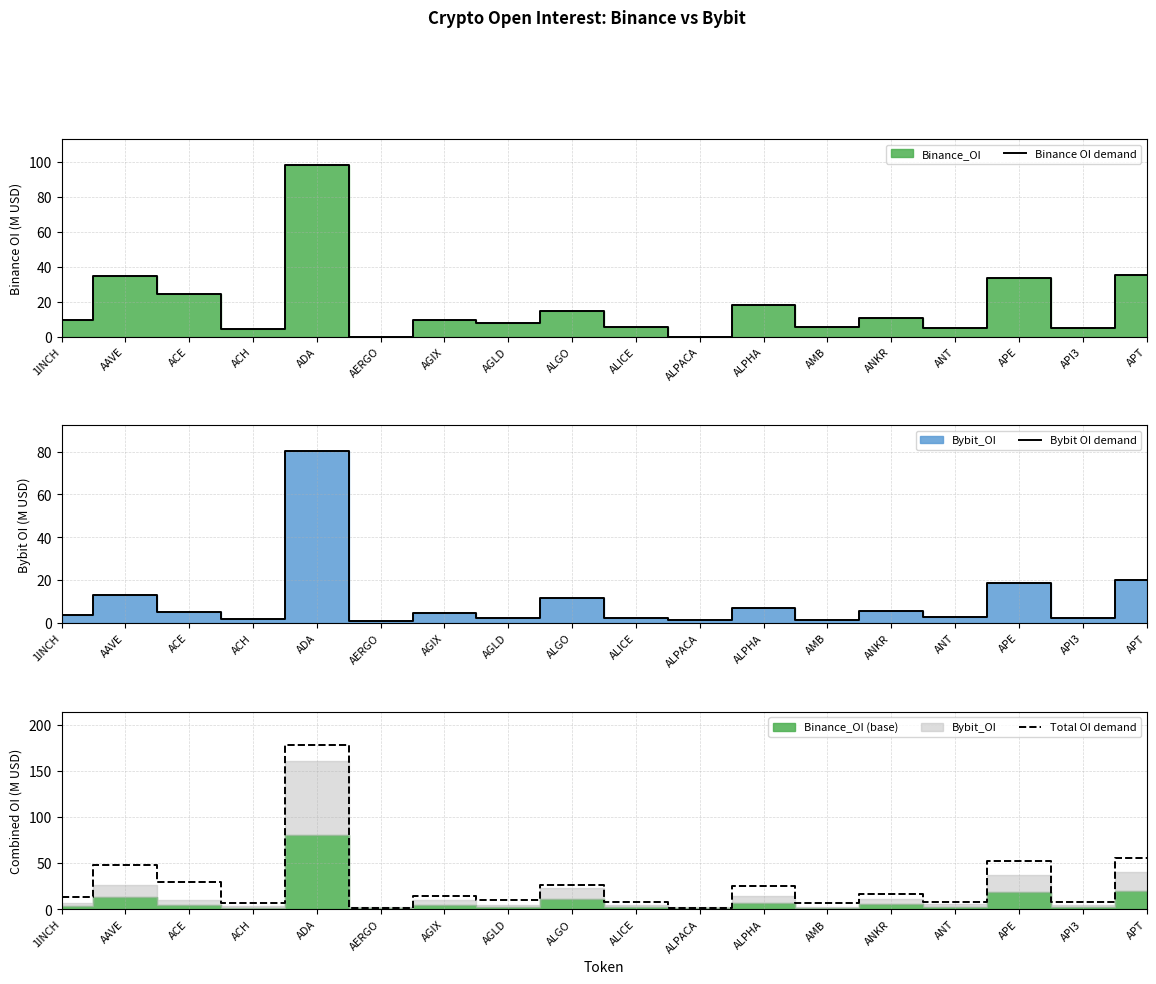

The Binance OI demand series shows 4.5 at ANKR. True or false?

False